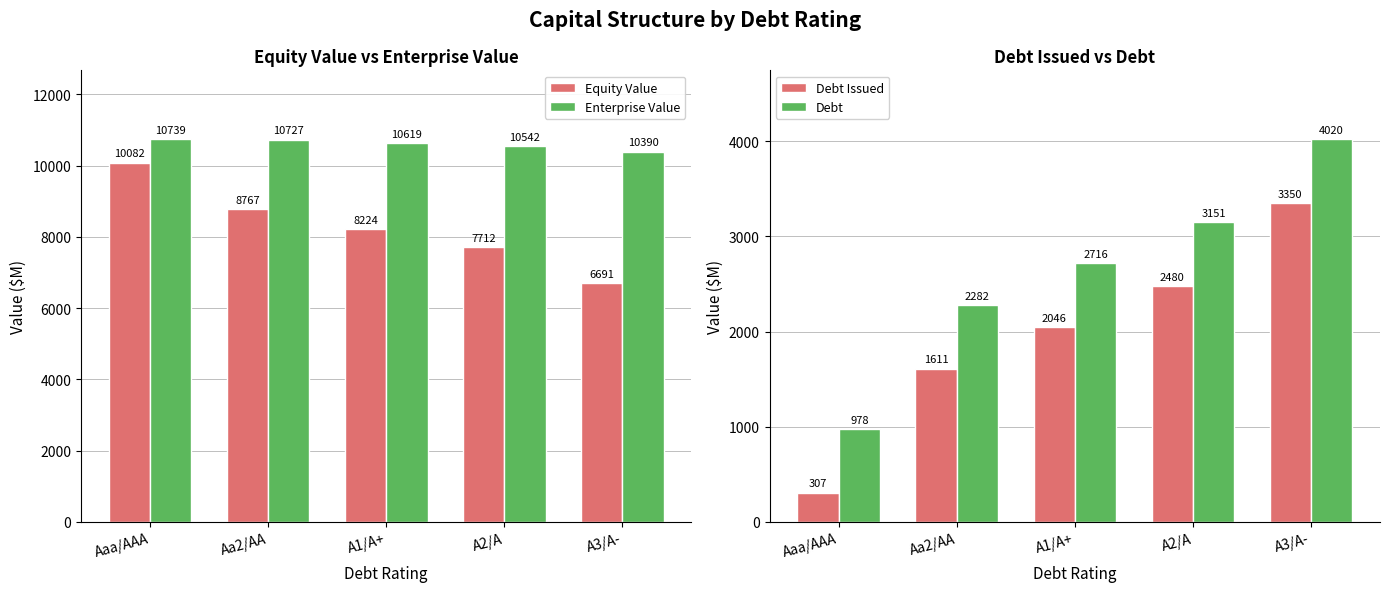

Reading left to right, what are all the values shown in this chart?

Equity Value: 10082.3	8766.7	8224.0	7712.4	6691.4
Enterprise Value: 10738.6	10726.9	10618.8	10541.7	10390.0
Debt Issued: 307.3	1611.2	2045.8	2480.5	3349.8
Debt: 977.9	2281.8	2716.4	3151.1	4020.3